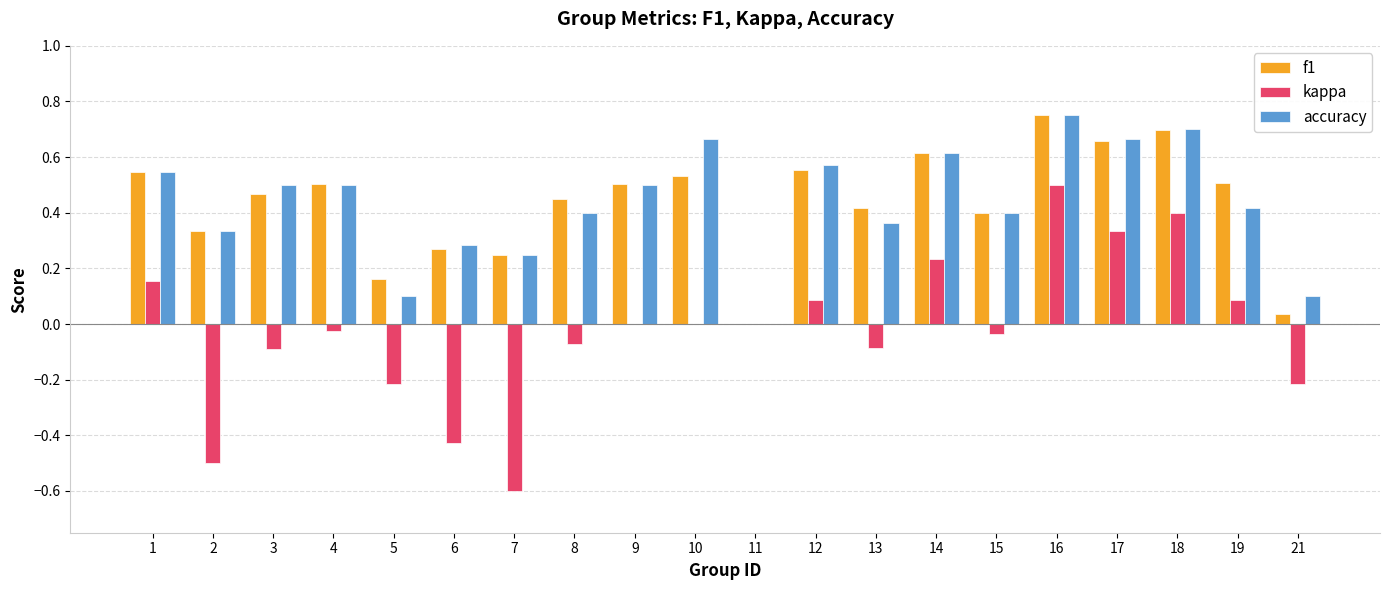

Which category has the highest value across all series?

16